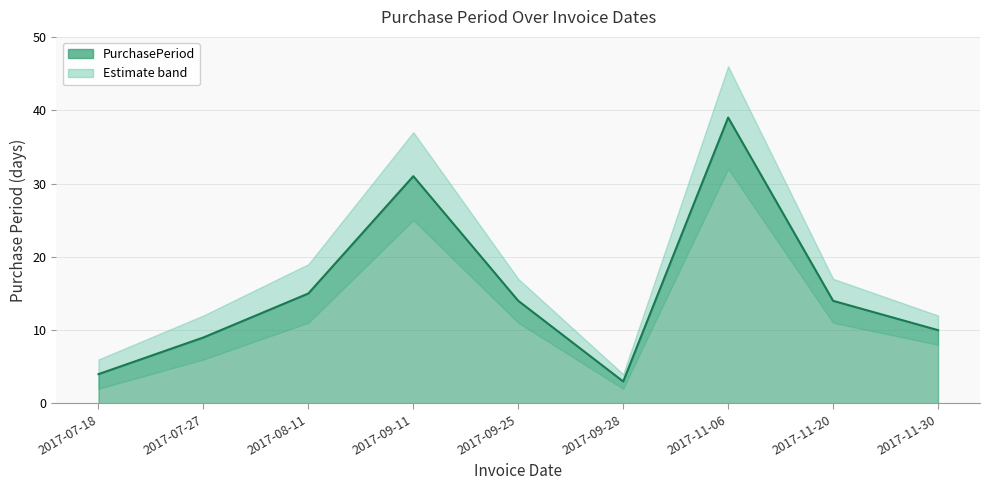

What is the value of the 3rd point from the left?

15